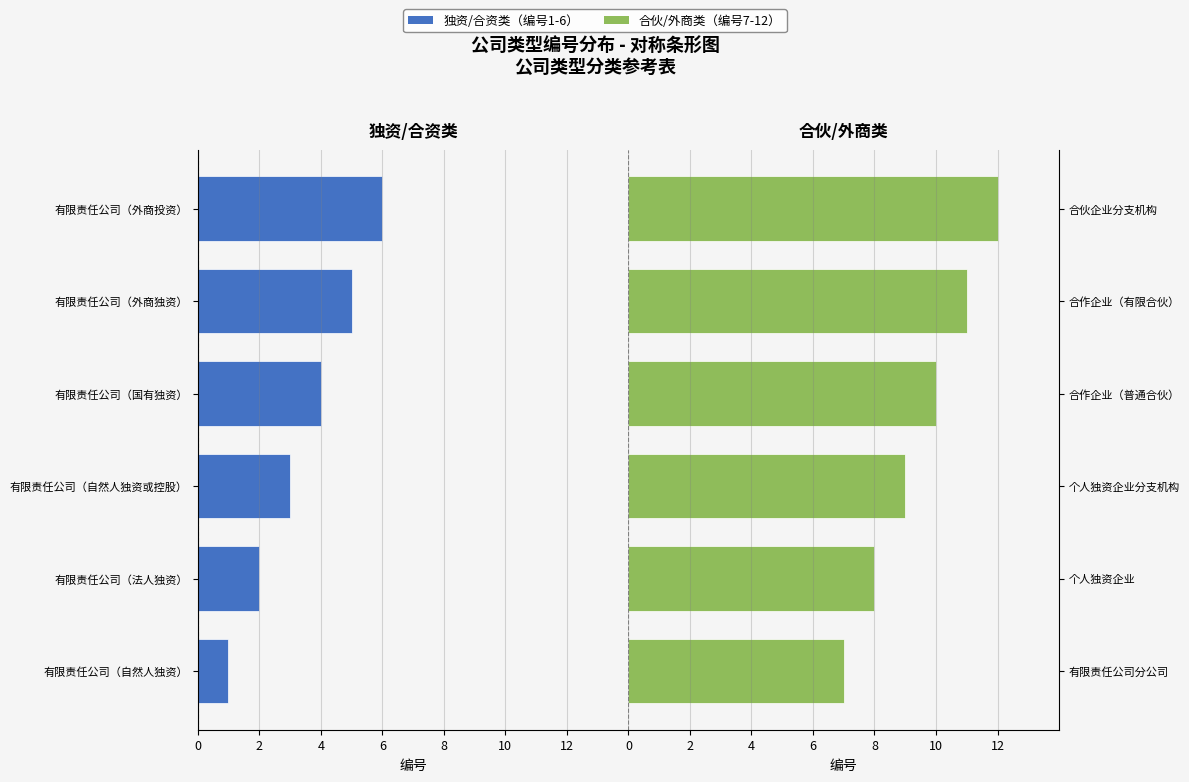

At how many categories does at least one series exceed 10?

2